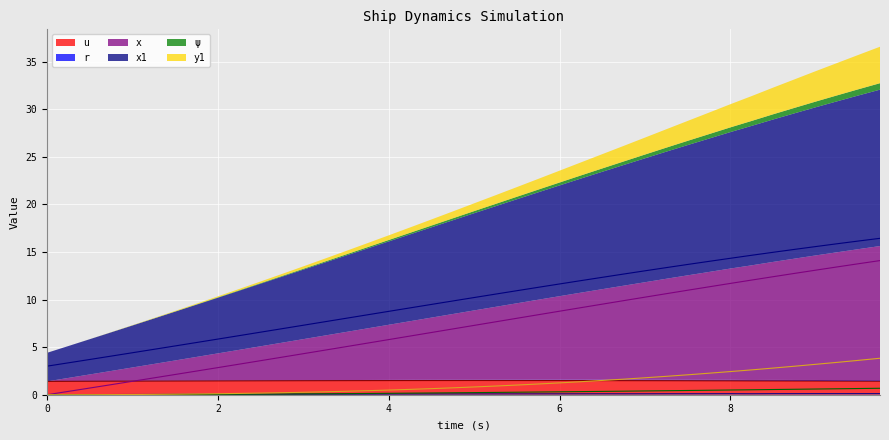

What is the label of the 31st point from the left?

7.5